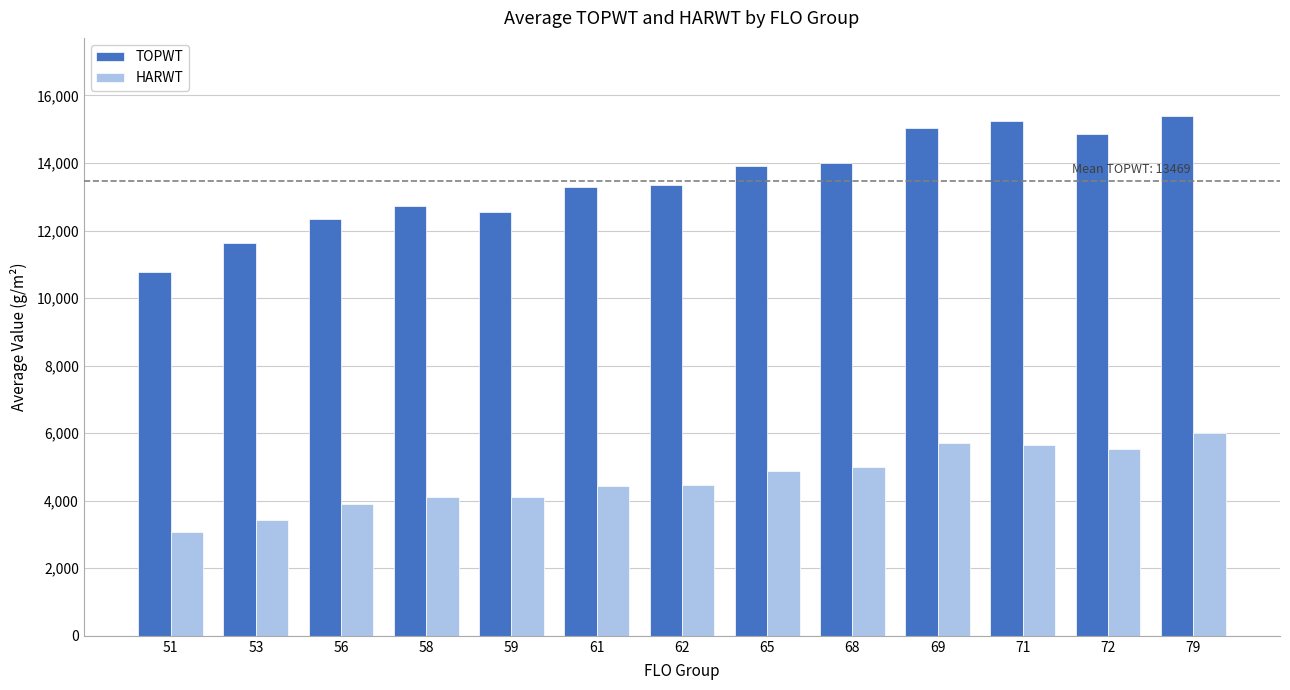

Which category has the lowest value in the HARWT series?

51